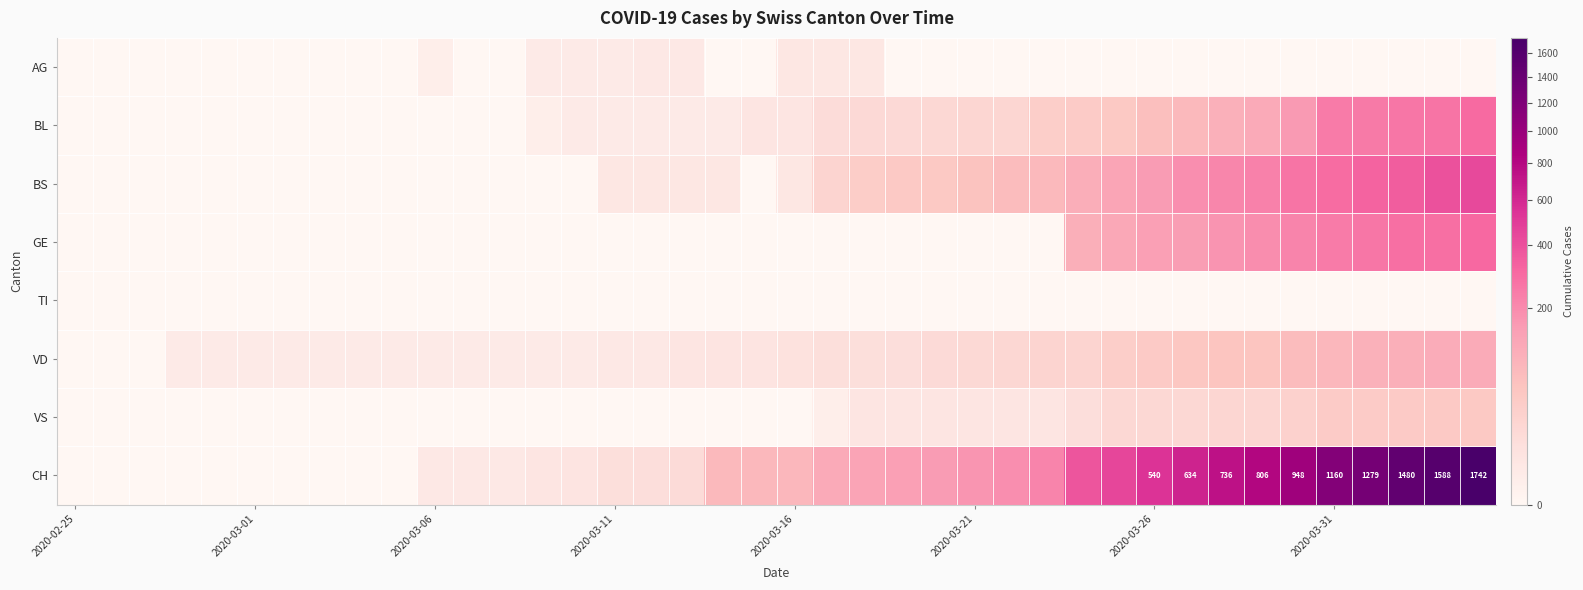

What is the difference between the maximum and minimum values in the BL series?

298